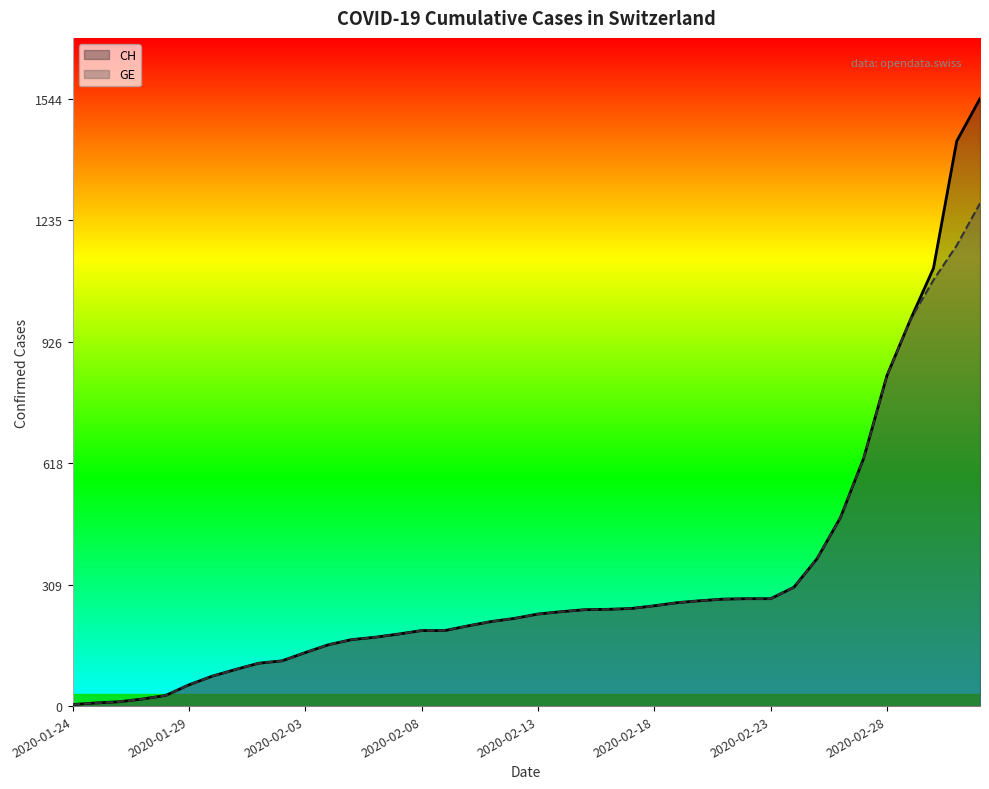

Rank the series by their maximum value, from highest to lowest.

CH, GE